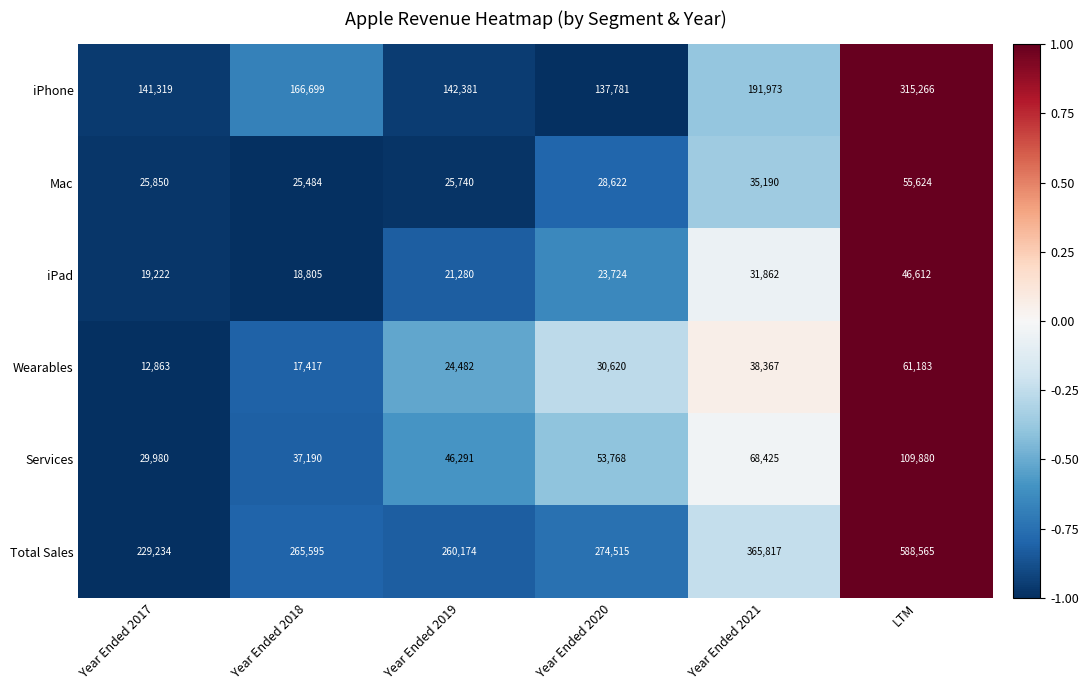

Which series has the largest total across all categories?

Total Sales